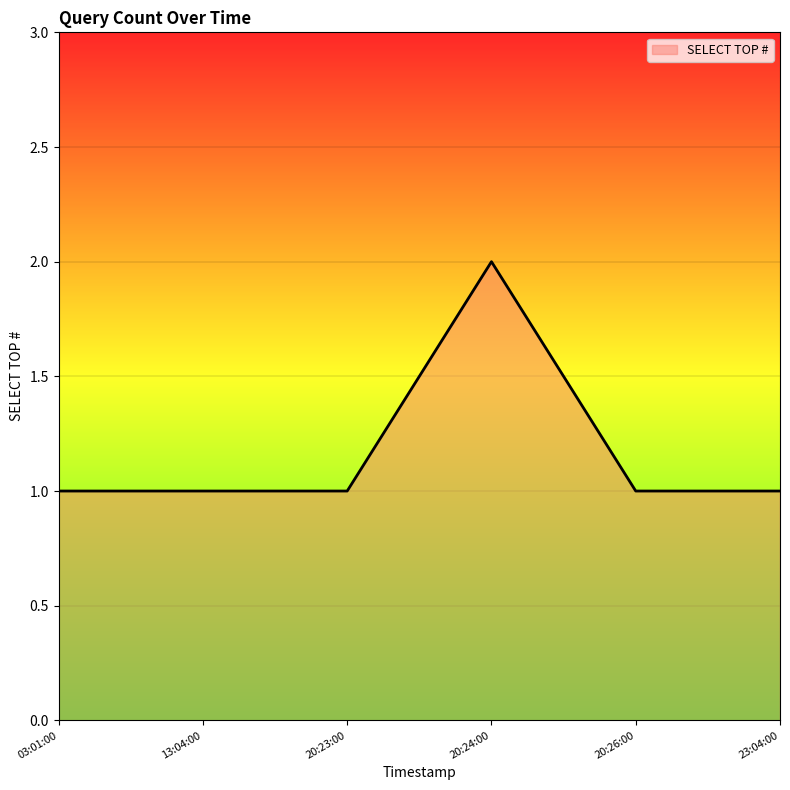

How many categories are shown in the chart?

6